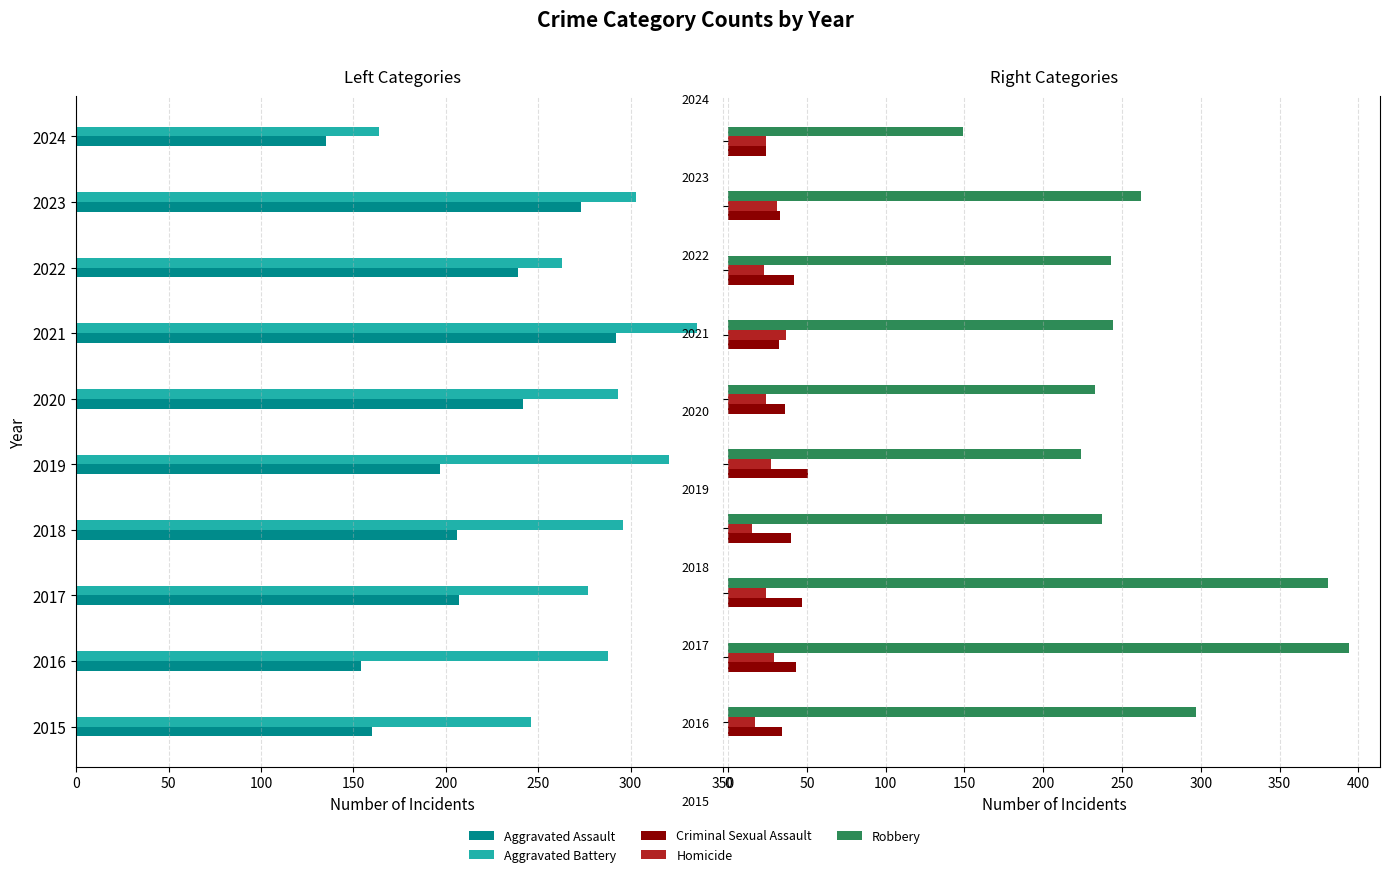

Are the bars horizontal?

Yes